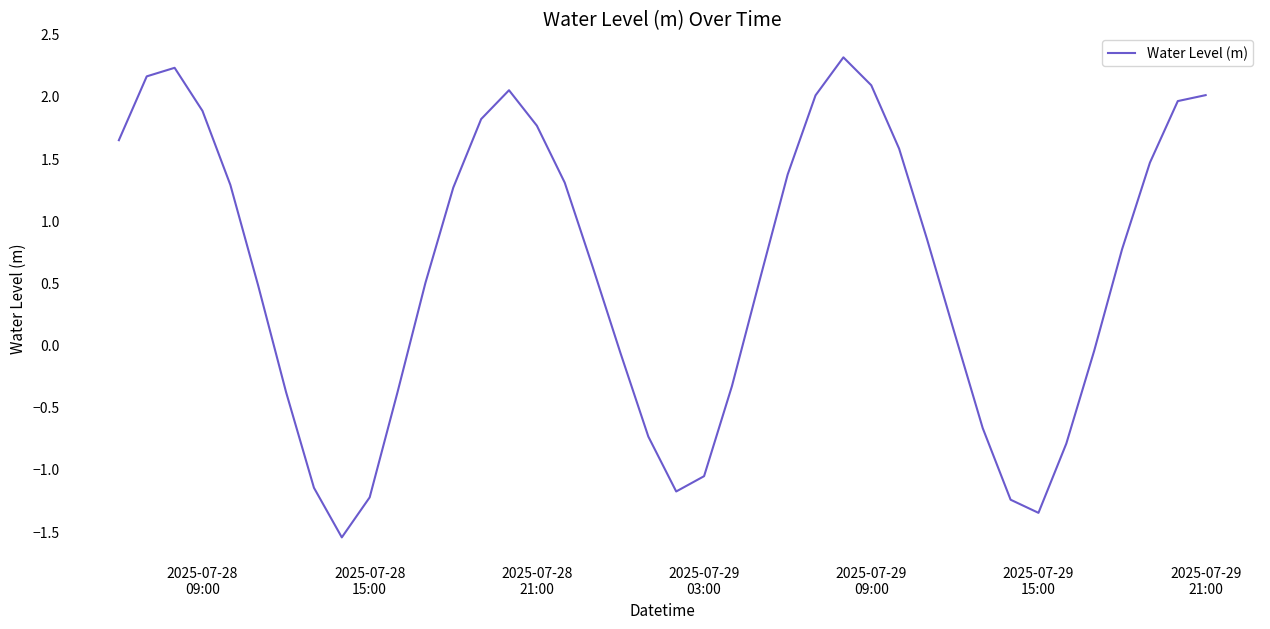

What is the sum of all values?

23.8